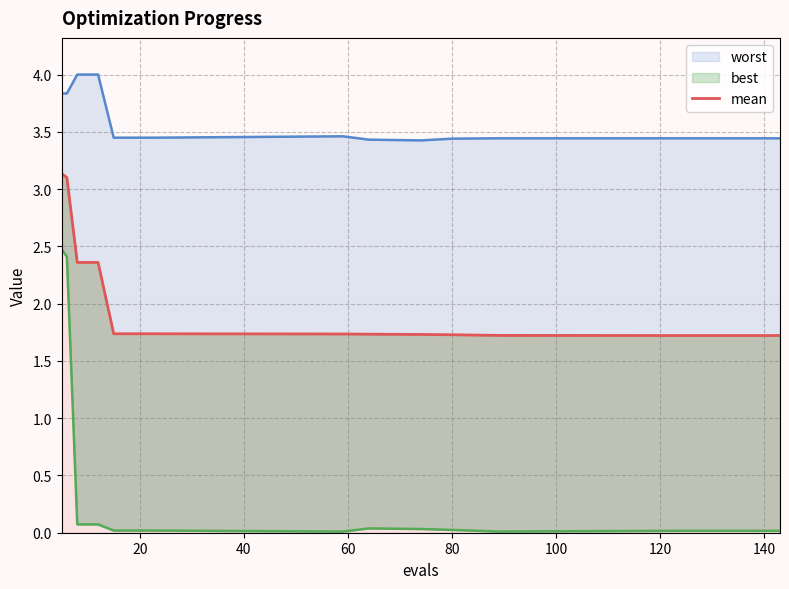

What is the value of the 6th point from the left?

1.7